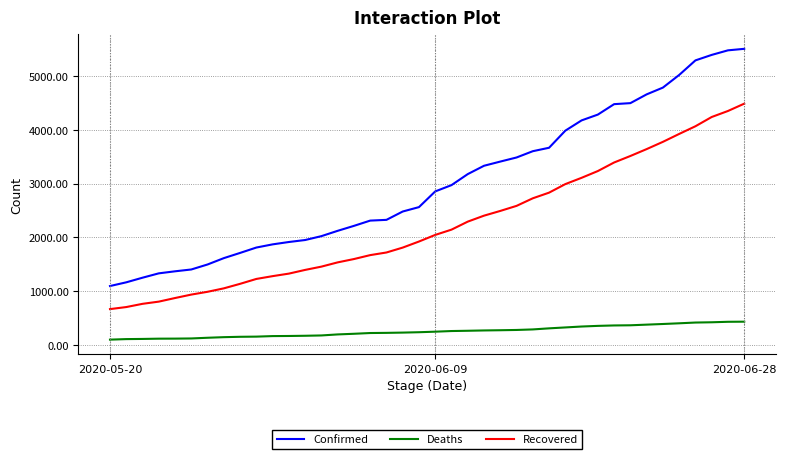

What is the sum of all Confirmed values?

120041